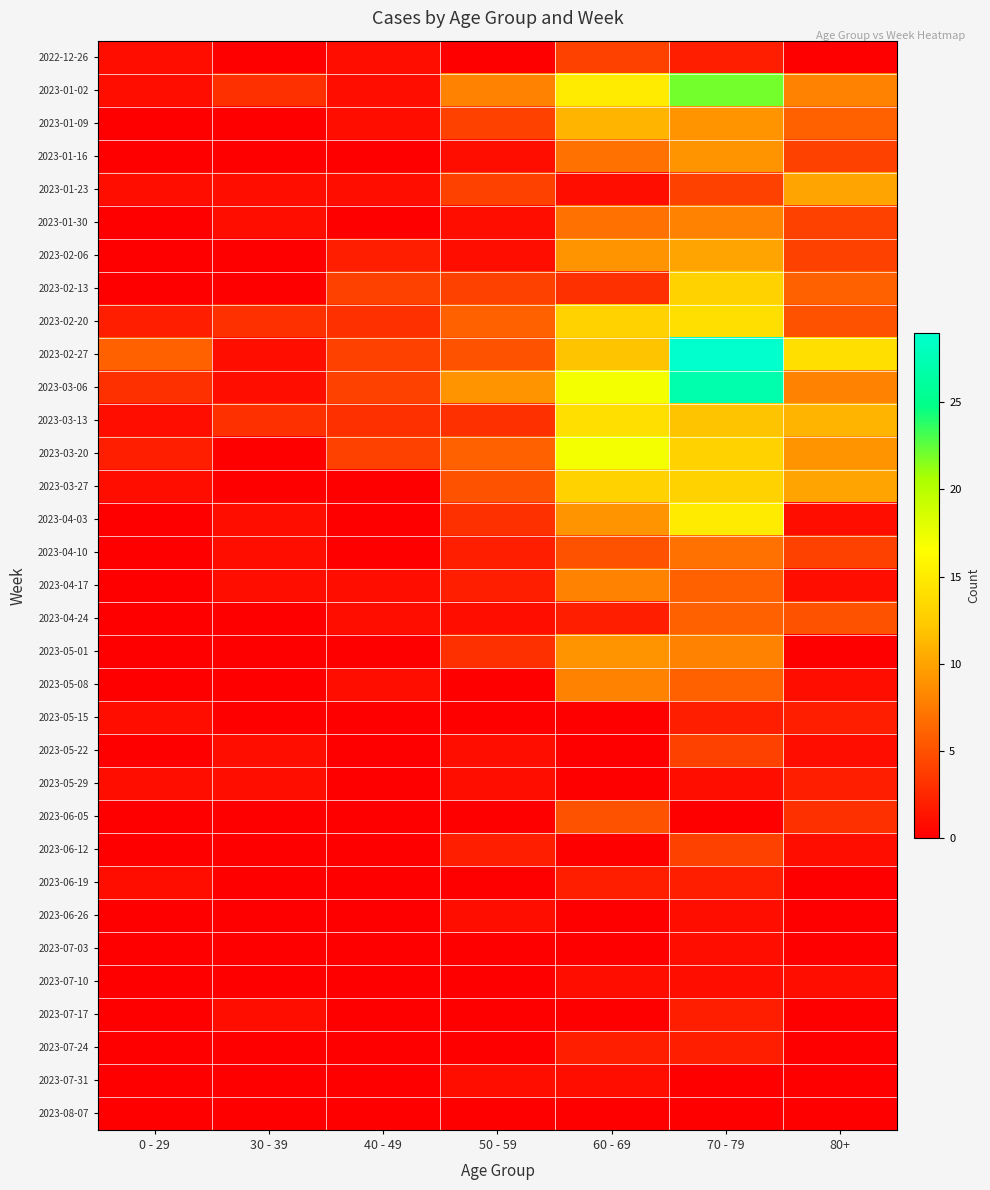

At how many categories does at least one series exceed 15?

2